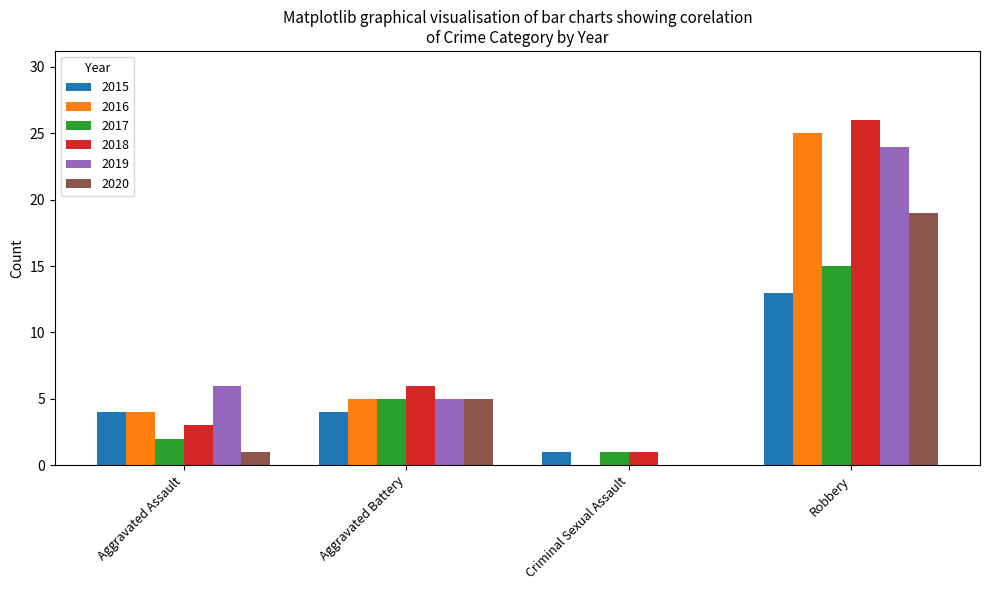

Reading left to right, extract all data points from this chart.

2015: Aggravated Assault=4	Aggravated Battery=4	Criminal Sexual Assault=1	Robbery=13
2016: Aggravated Assault=4	Aggravated Battery=5	Criminal Sexual Assault=0	Robbery=25
2017: Aggravated Assault=2	Aggravated Battery=5	Criminal Sexual Assault=1	Robbery=15
2018: Aggravated Assault=3	Aggravated Battery=6	Criminal Sexual Assault=1	Robbery=26
2019: Aggravated Assault=6	Aggravated Battery=5	Criminal Sexual Assault=0	Robbery=24
2020: Aggravated Assault=1	Aggravated Battery=5	Criminal Sexual Assault=0	Robbery=19